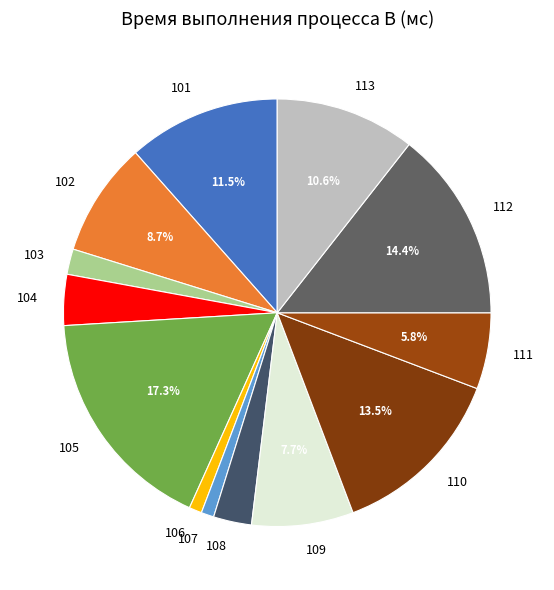

Which category has the biggest portion of the pie?

105